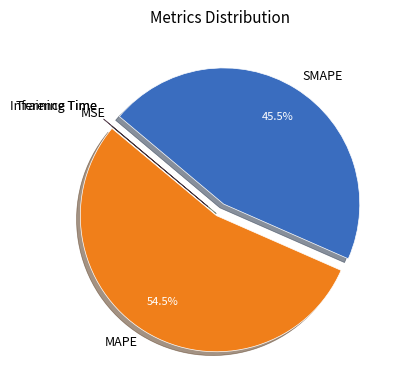

What is the majority slice?

MAPE